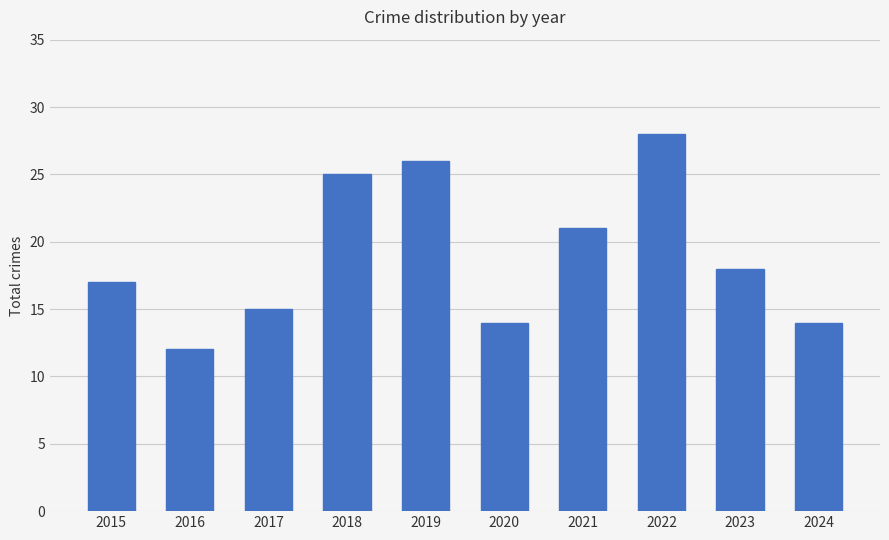

How many bars are there in total?

10